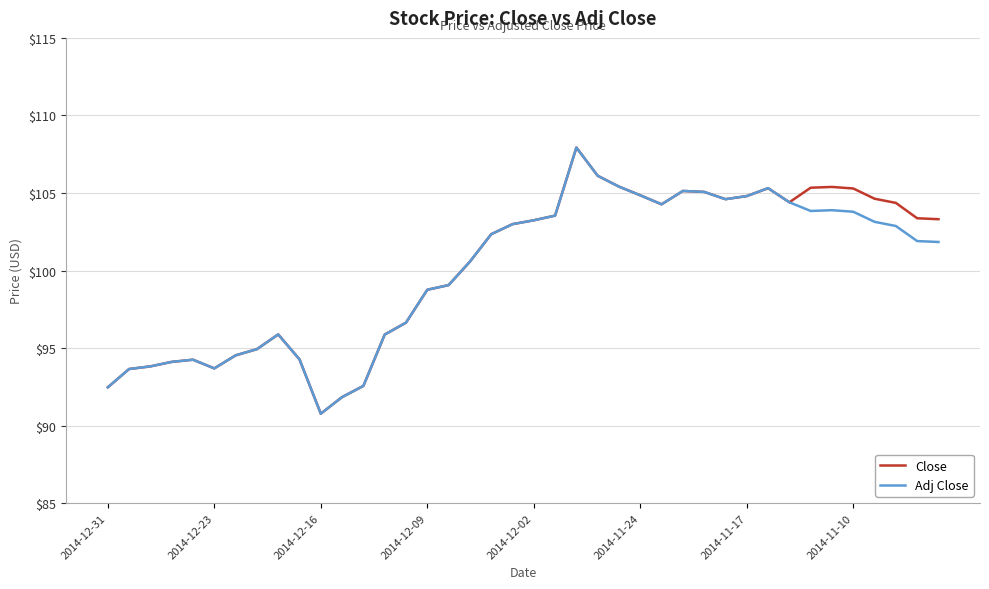

What is the minimum value for Close?

90.8